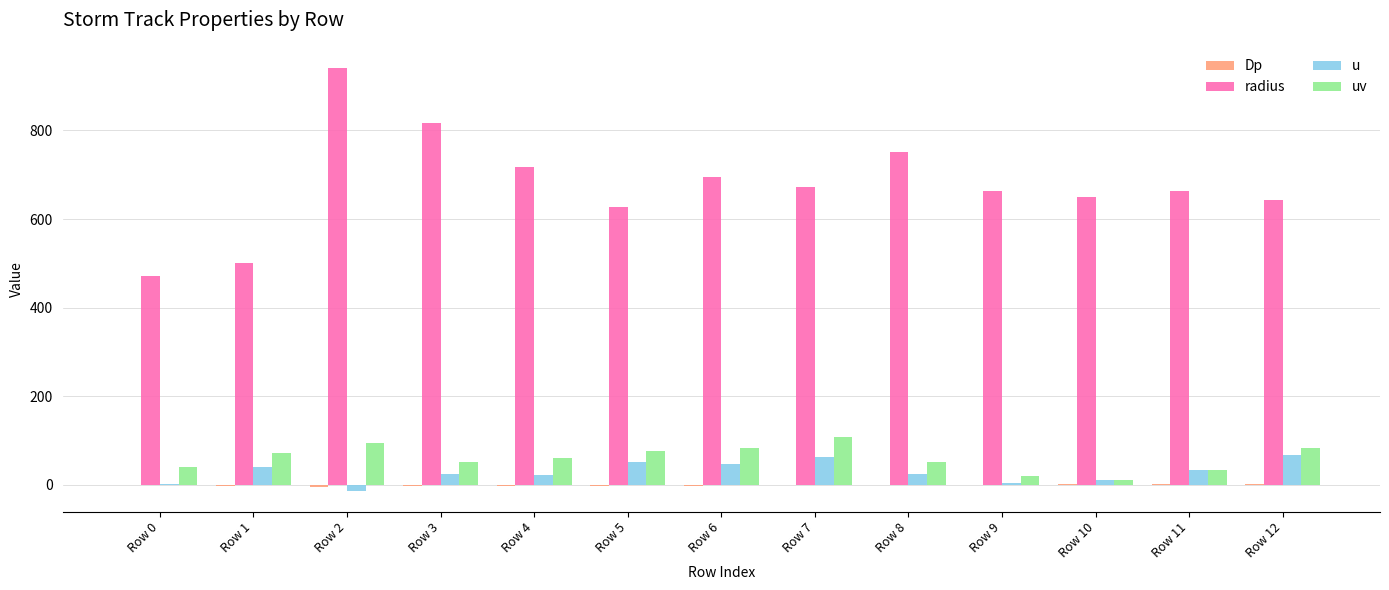

What is the maximum value for uv?

108.2